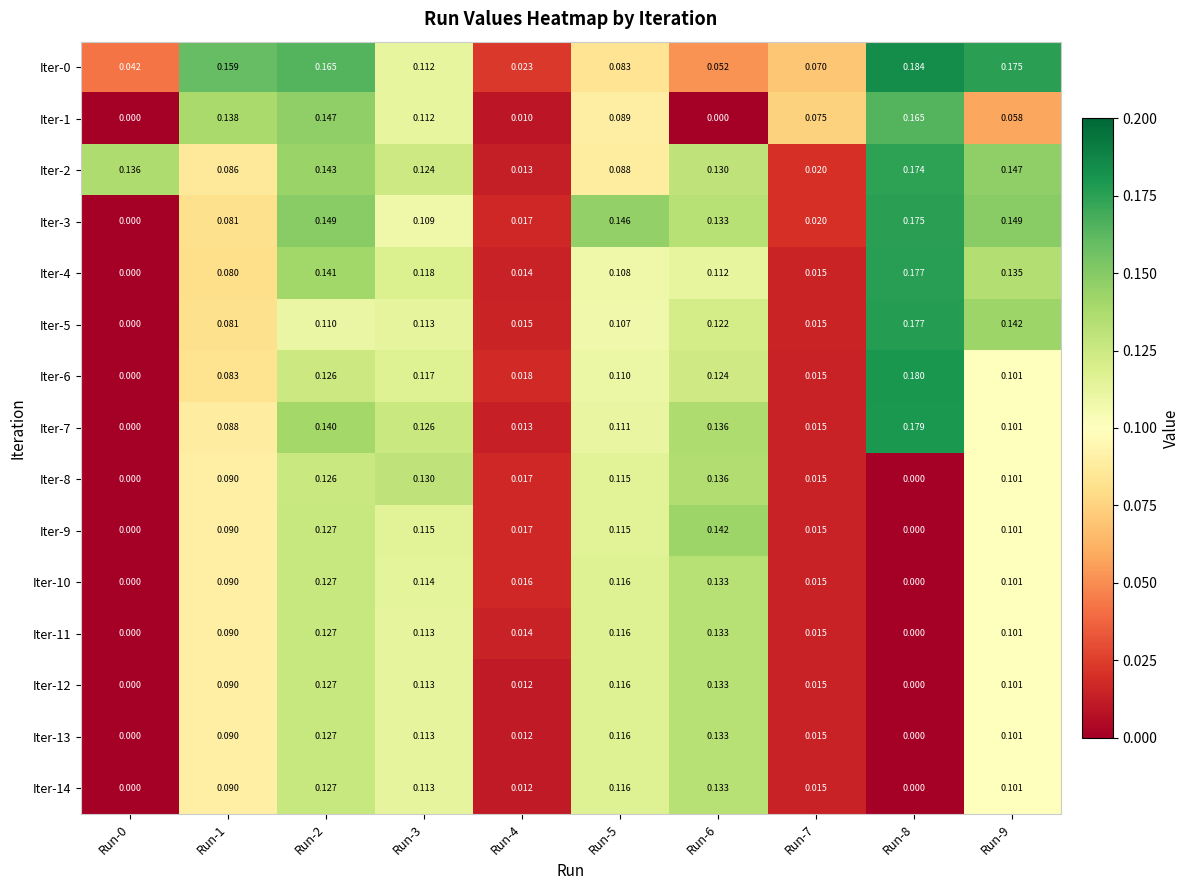

Is the value of Iter-11 at Run-1 greater than the value of Iter-10 at Run-9?

No